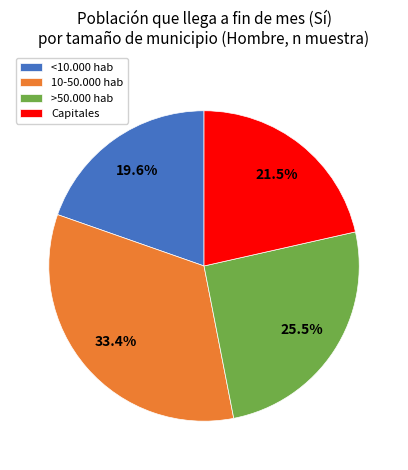

How many segments does this pie chart have?

4